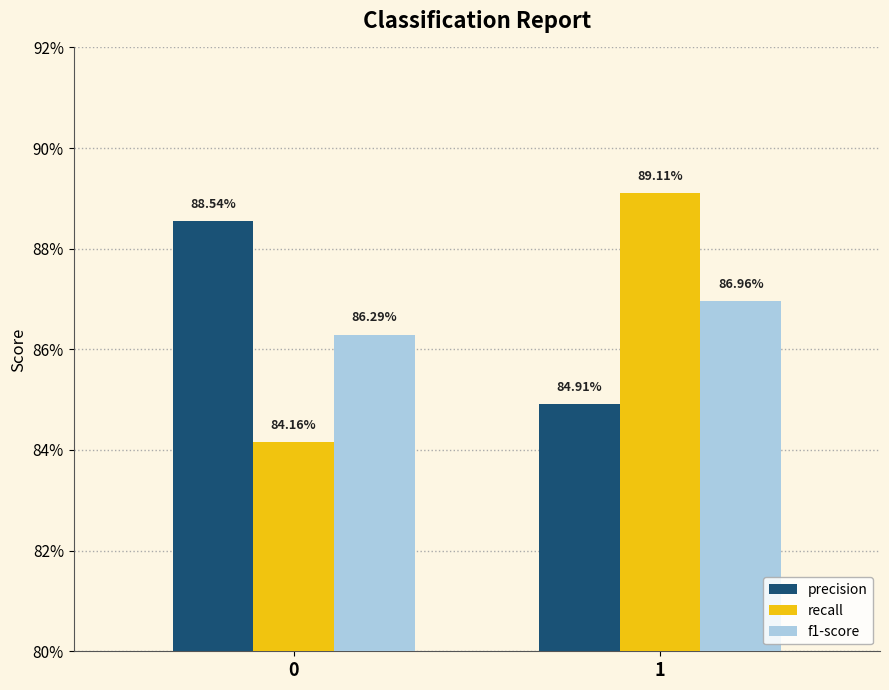

What are all the series names shown in the legend?

precision, recall, f1-score